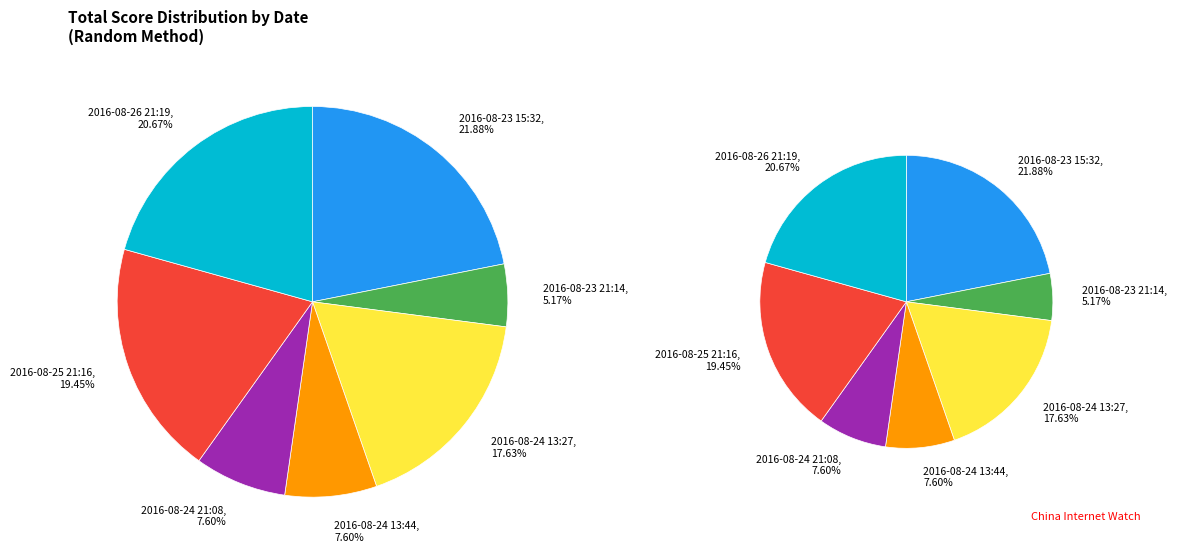

Combined, do 2016-08-24 13:44 and 2016-08-26 21:19 account for over 50%?

No